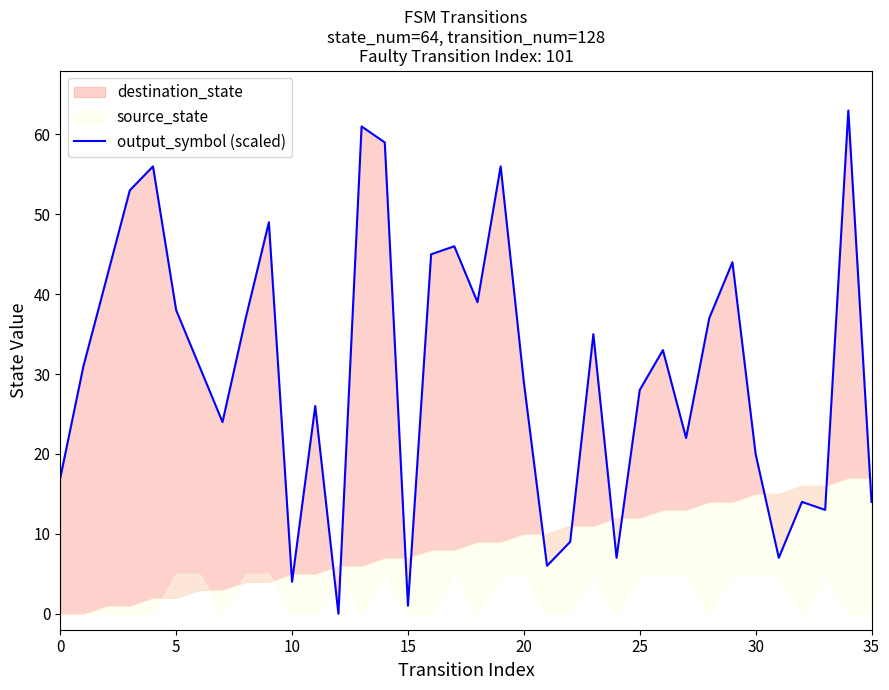

What is the sum of all values?

1096